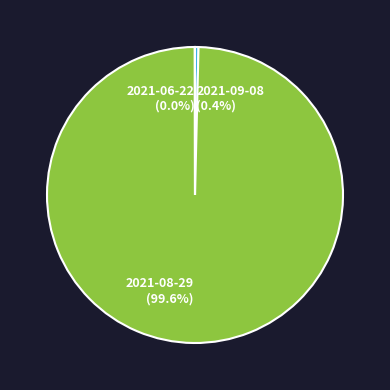

Which slice is the largest?

2021-08-29